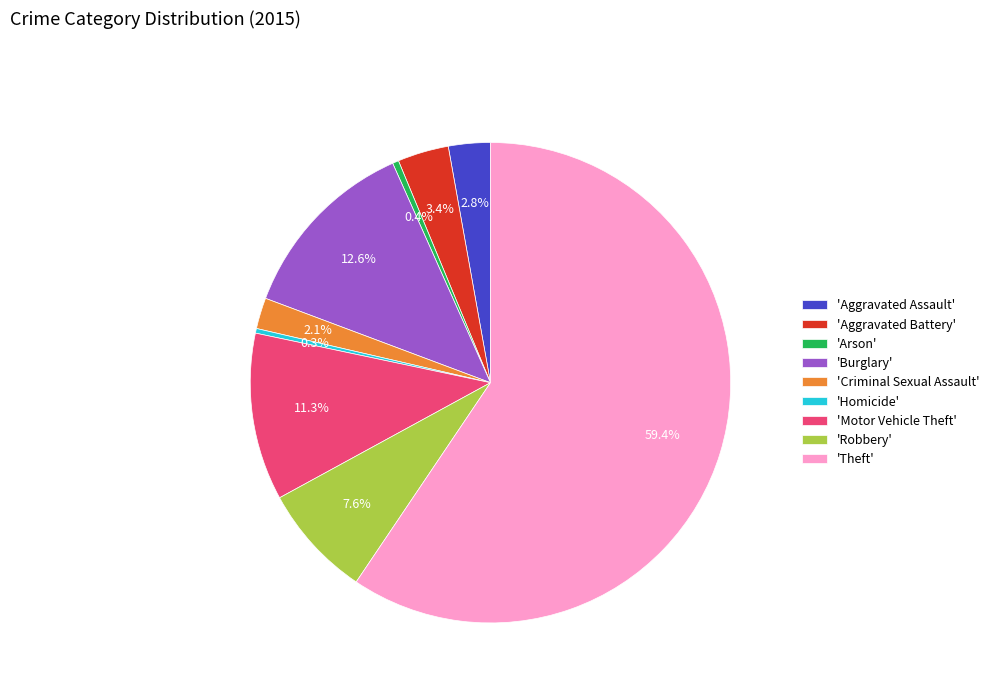

What portion of the pie excludes 'Robbery'?

92.4%